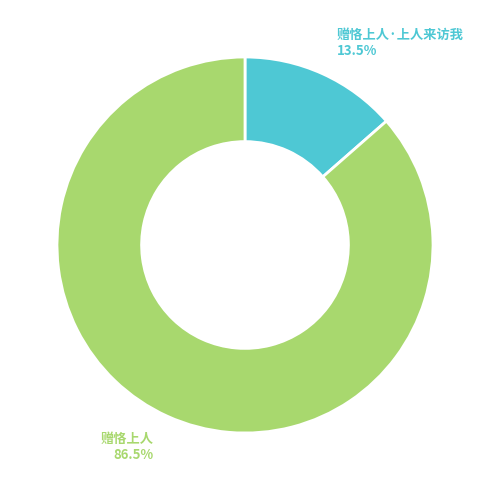

To the nearest percent, what is the difference between the 赠恪上人 and 赠恪上人·上人来访我 slice percentages?

73%